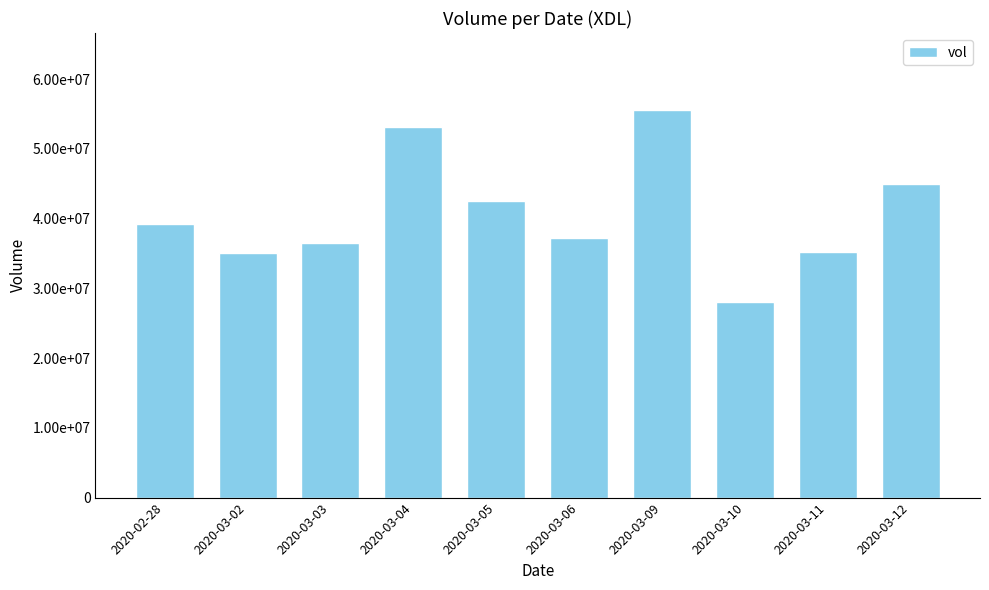

What is the maximum value shown in the chart?

55528000